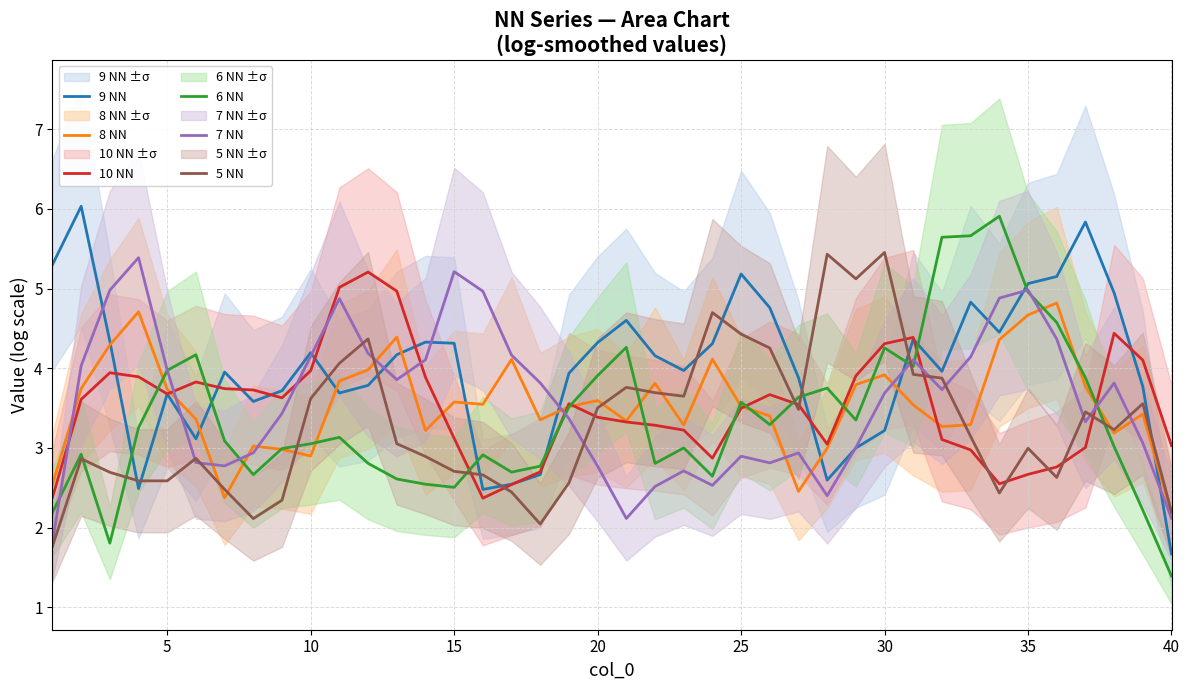

What is the highest value of the 9 NN series?

6.0